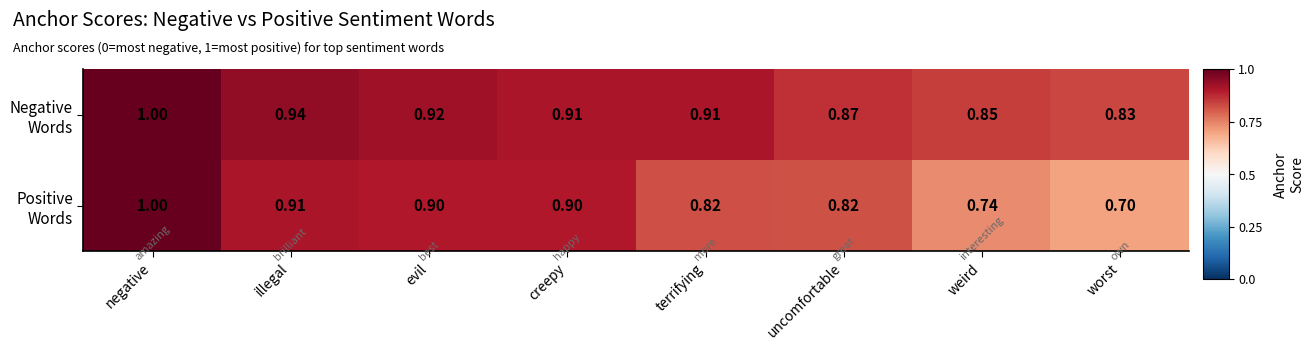

Which label corresponds to the smallest value in the chart?

worst